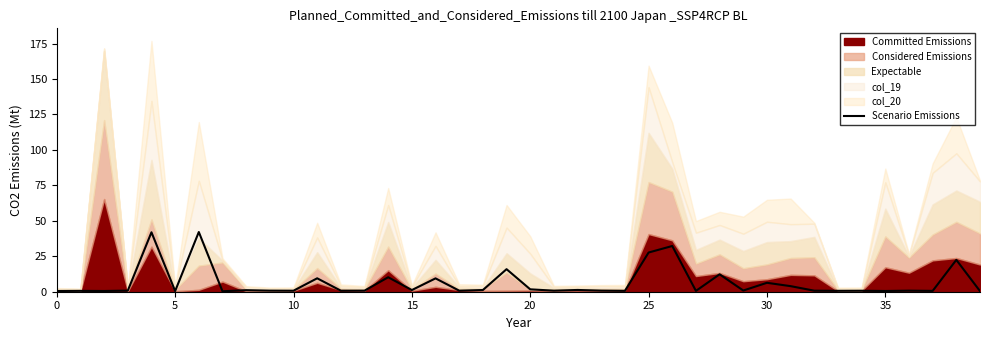

How many points are higher than both their immediate neighbors (excluding endpoints)?

15